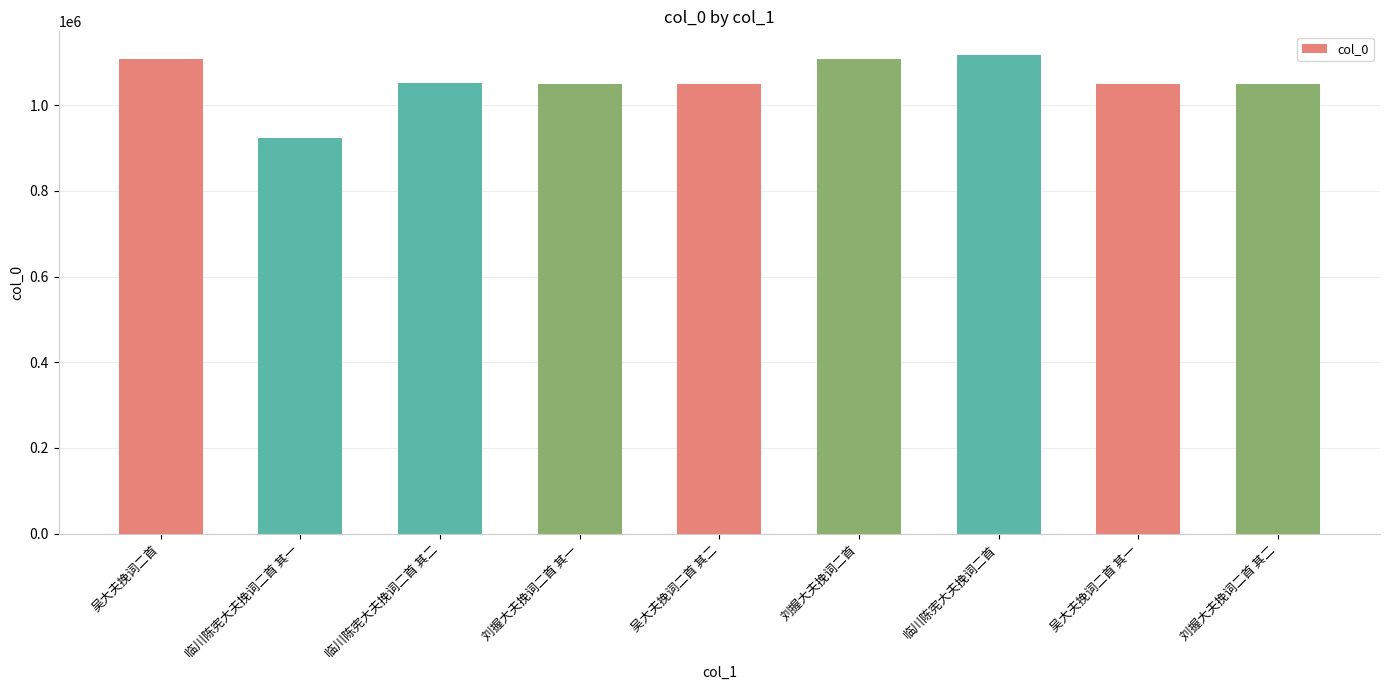

What is the difference between the values at 吴大夫挽词二首 and 吴大夫挽词二首 其二?

57811